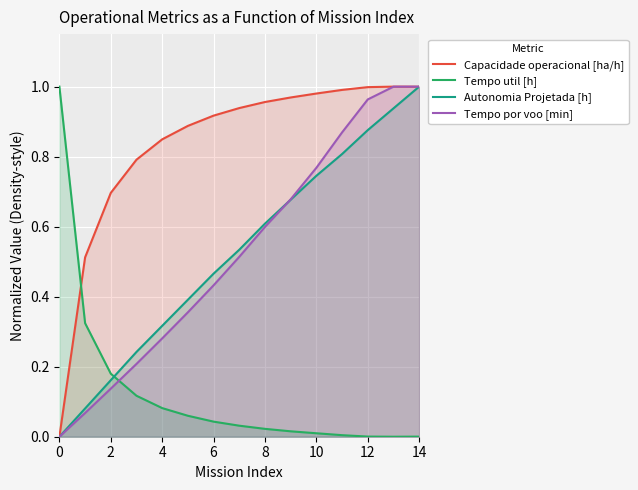

The Tempo por voo [min] series shows 0.6 at 6. True or false?

False